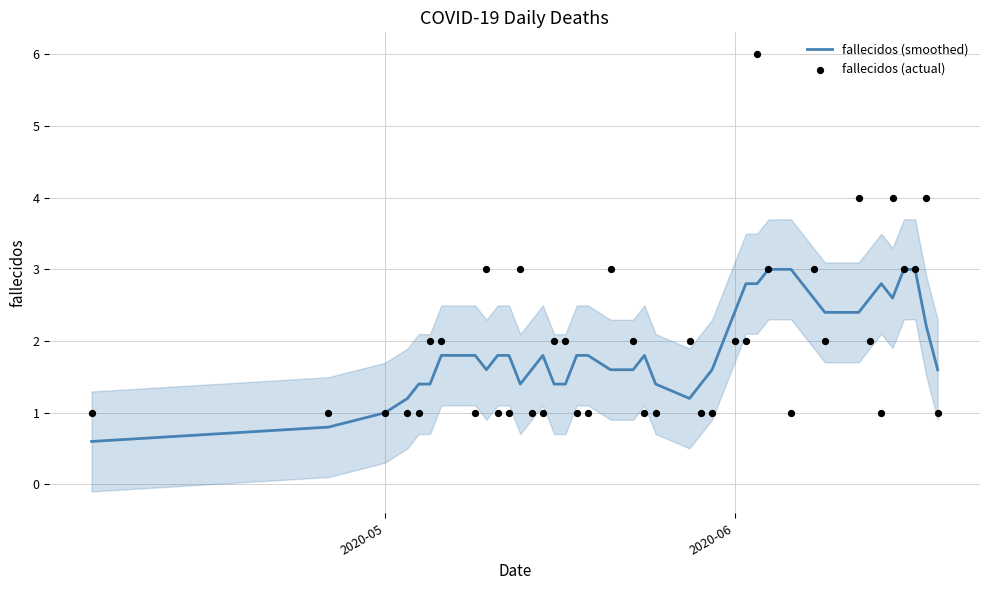

Which series has the widest spread of Y values?

fallecidos (actual)